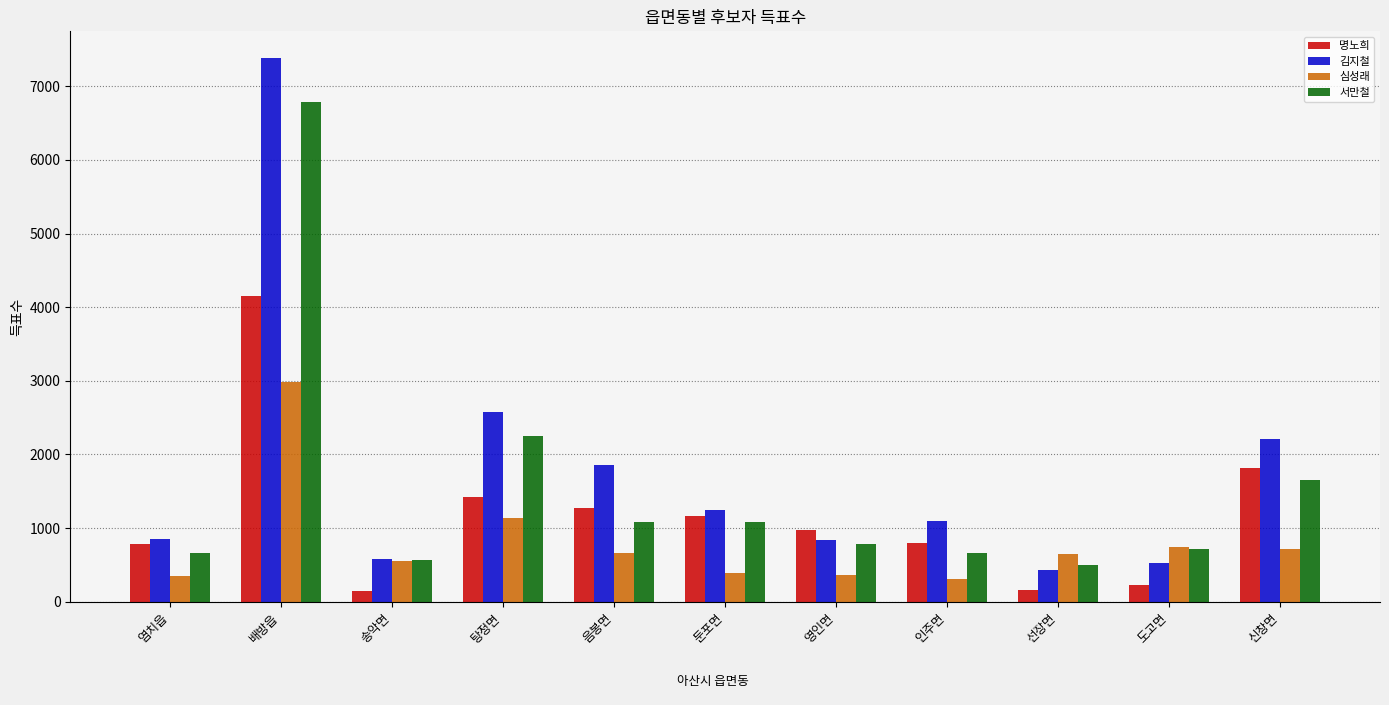

The value of 김지철 at 도고면 is 522. True or false?

True